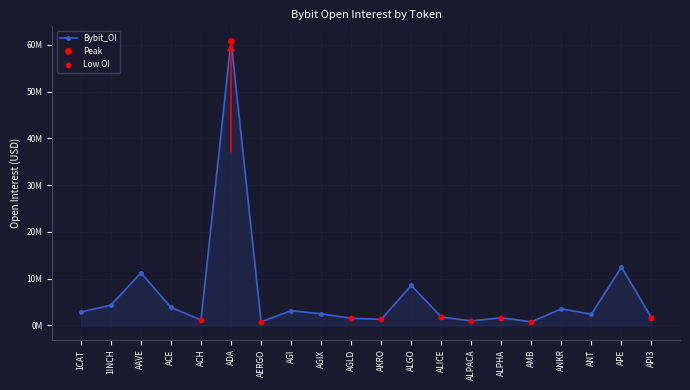

Which has a higher value, APE or AGIX?

APE